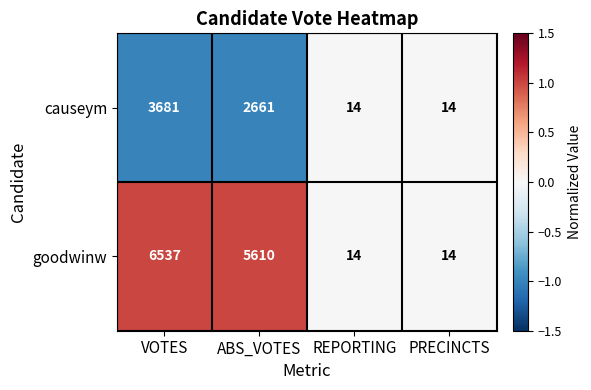

Which series changed the most between VOTES and REPORTING?

goodwinw